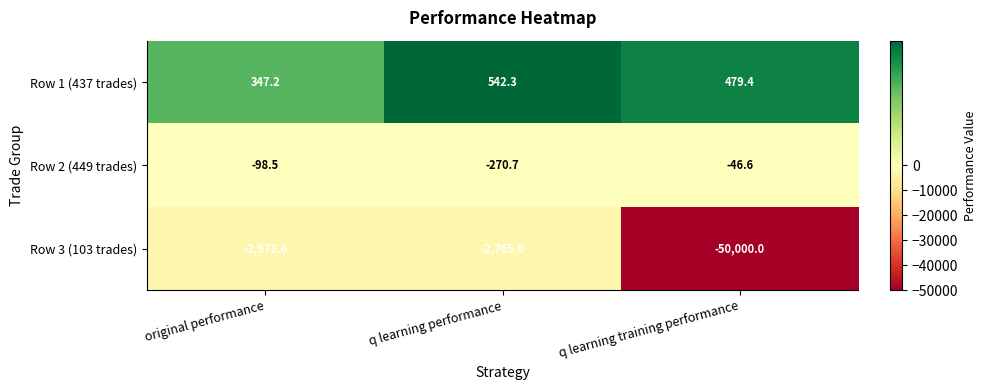

At which label does Row 2 (449 trades) reach its peak?

q learning training performance